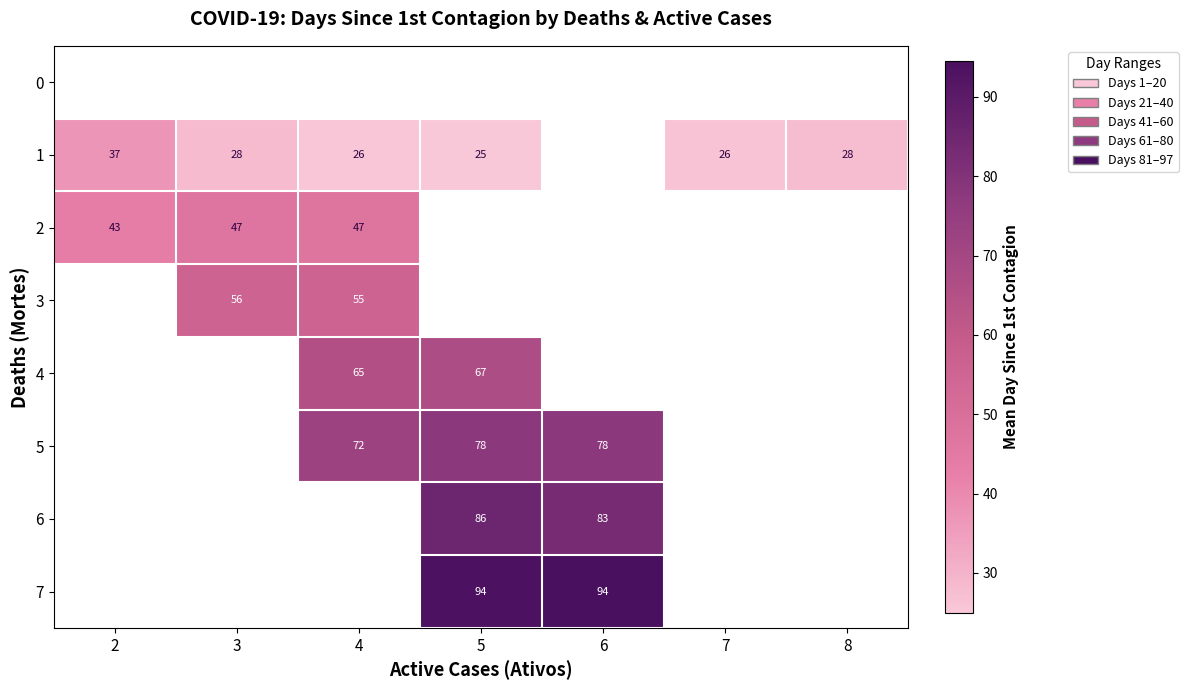

The value of 1 at 2 is 9. True or false?

False